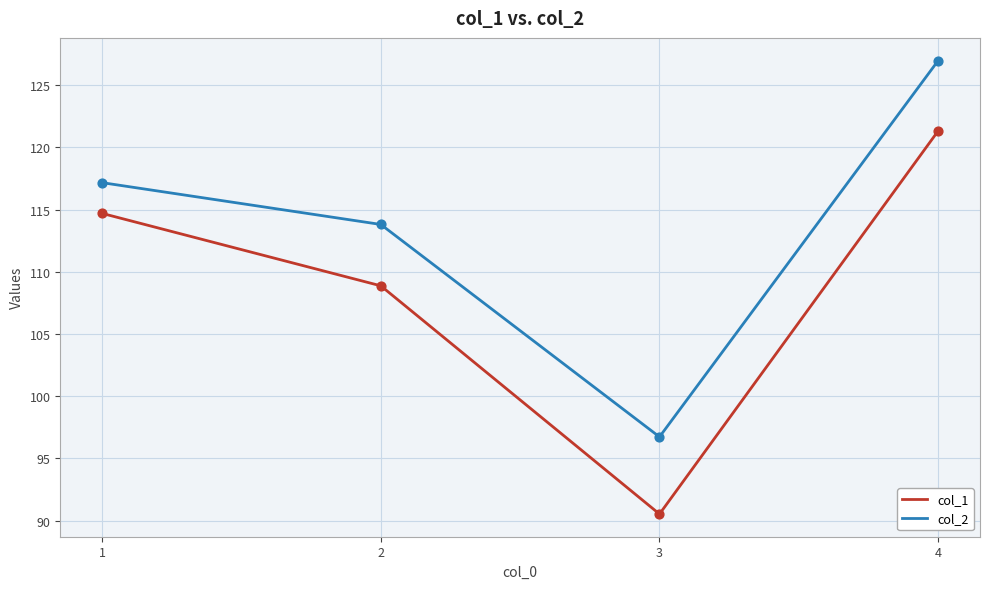

Which series has the largest range (max minus min)?

col_1